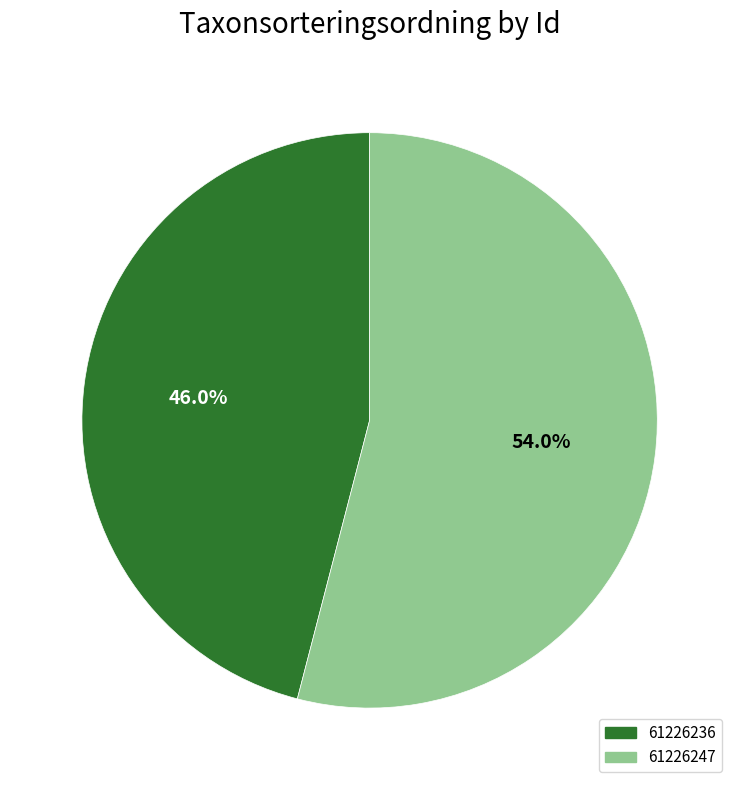

Which slice represents more than half of the pie?

61226247